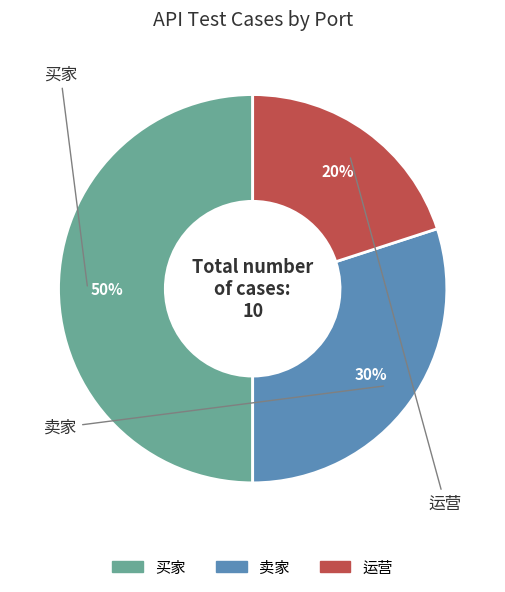

What is the smallest slice in the pie chart?

运营